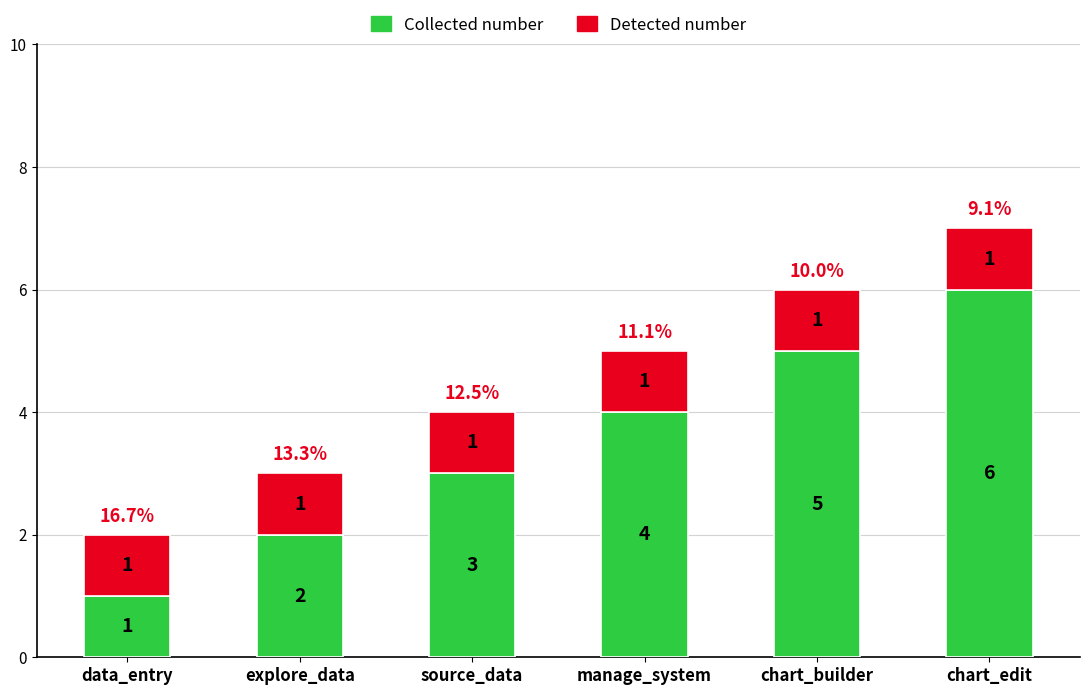

At which category is the sum across all series the highest?

chart_edit